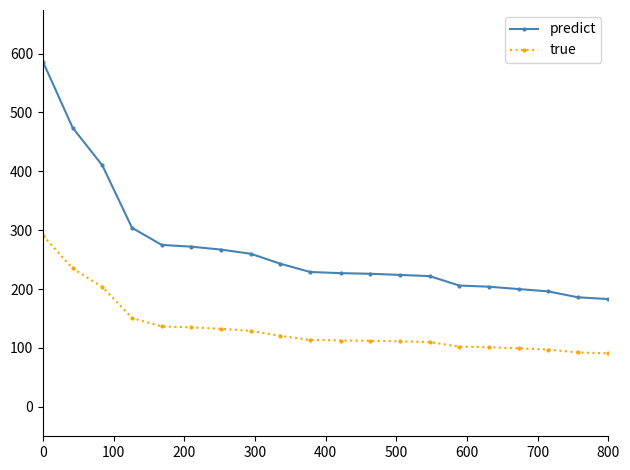

True or false: predict and true cross at least once.

False